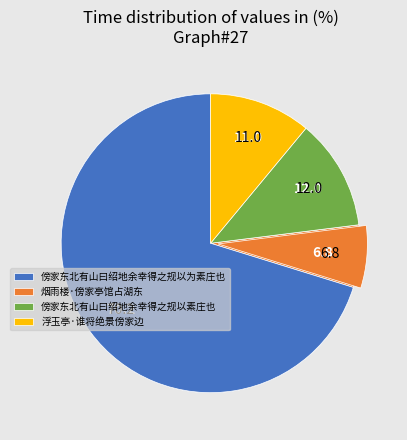

How many segments does this pie chart have?

4